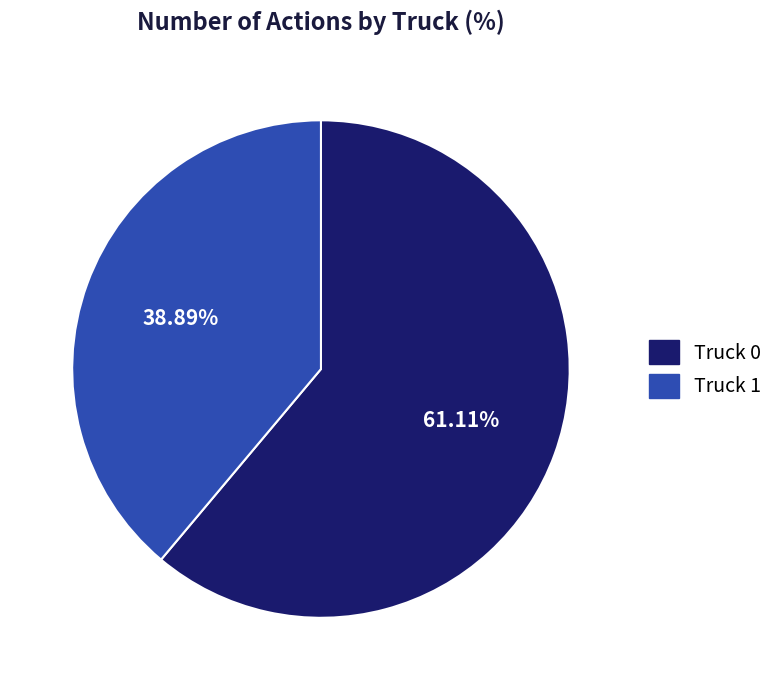

To the nearest percent, what portion does Truck 1 represent?

39%